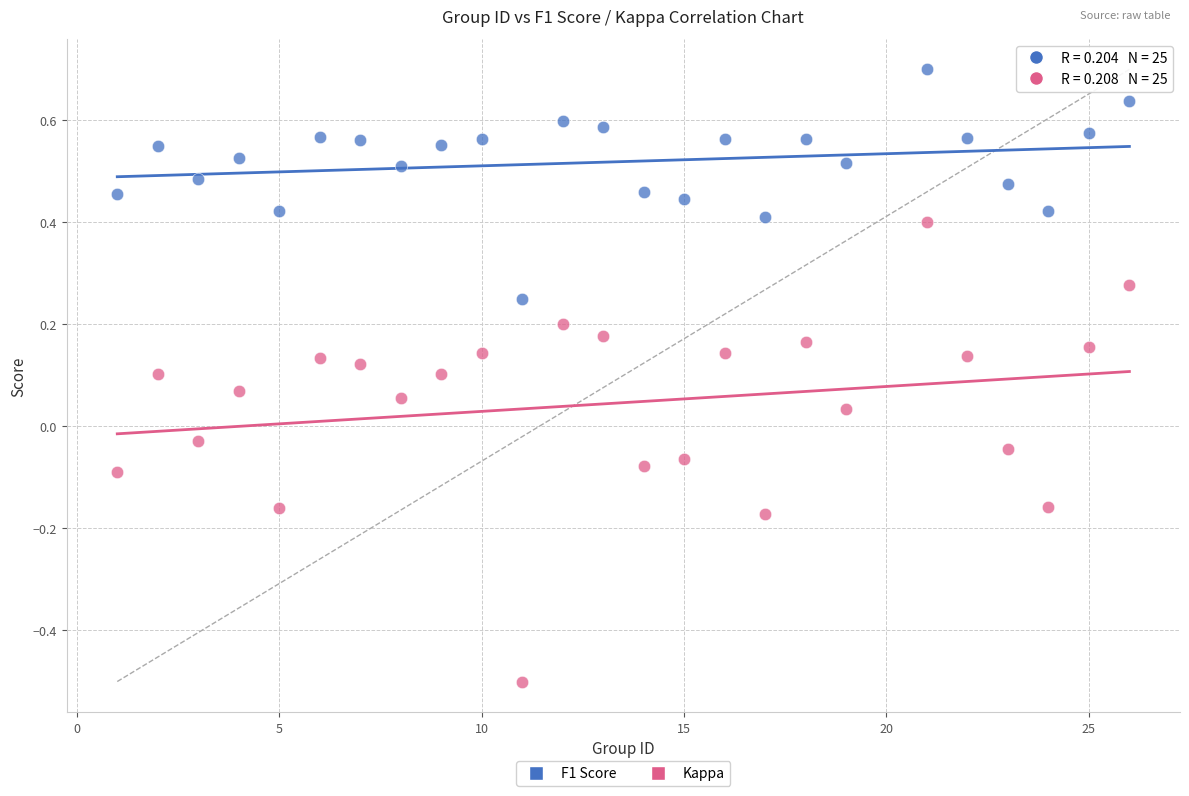

Across all data points, what is the range of Y values (max minus min)?

1.2